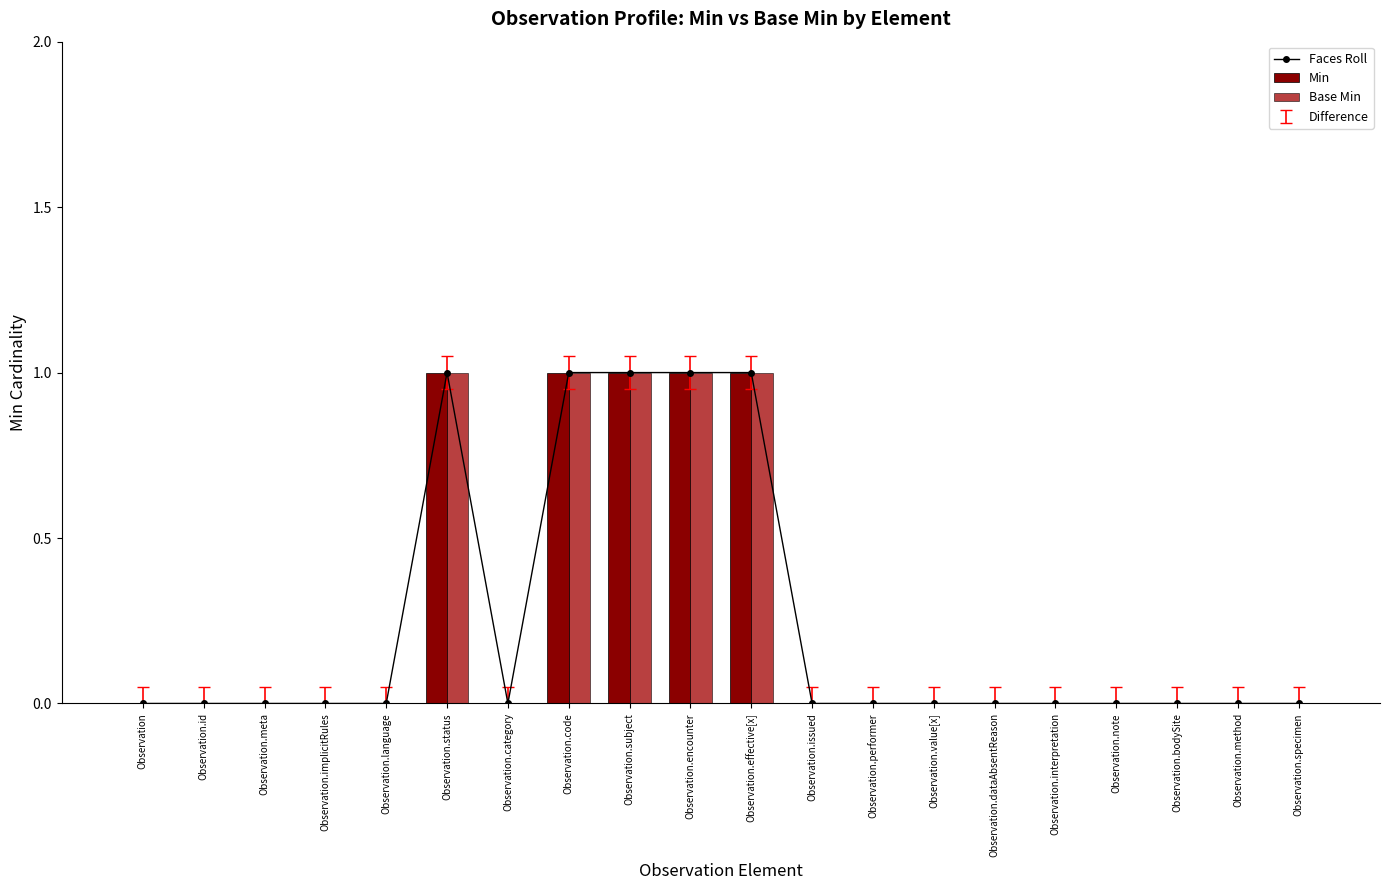

List the labels in order of Min value, smallest first.

Observation, Observation.id, Observation.meta, Observation.implicitRules, Observation.language, Observation.category, Observation.issued, Observation.performer, Observation.value[x], Observation.dataAbsentReason, Observation.interpretation, Observation.note, Observation.bodySite, Observation.method, Observation.specimen, Observation.status, Observation.code, Observation.subject, Observation.encounter, Observation.effective[x]